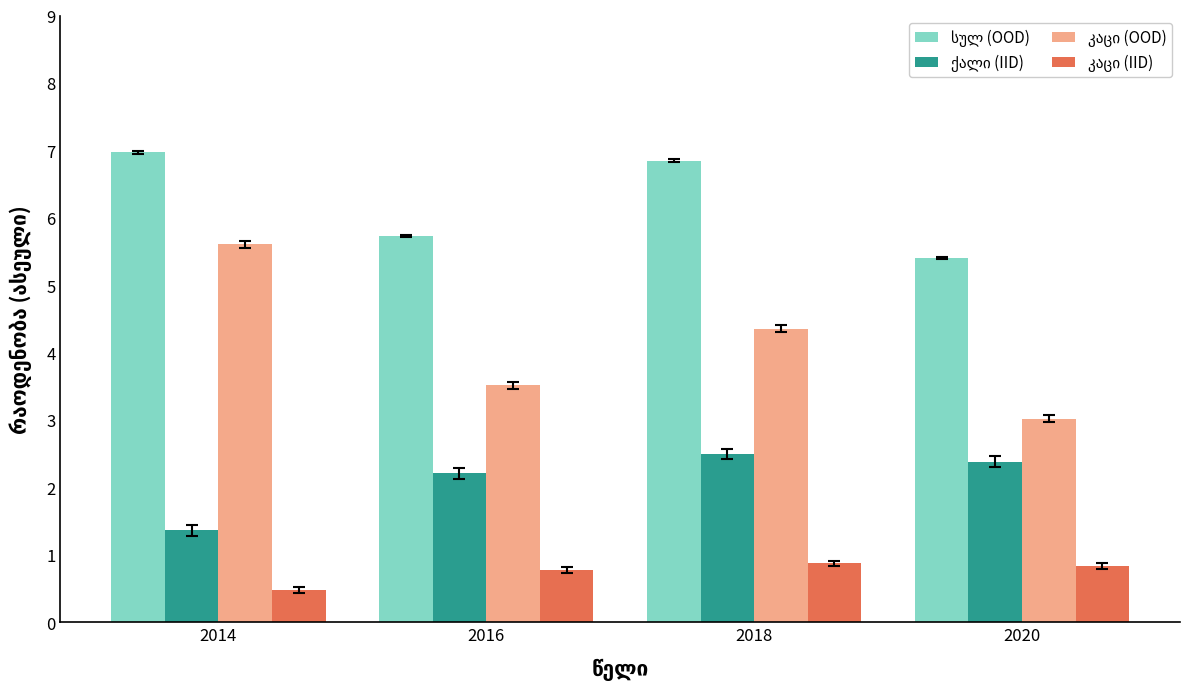

What is the difference between the highest and lowest values at 2014?

6.5